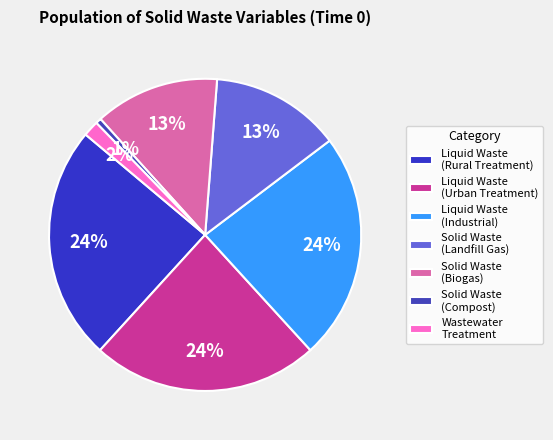

How many slices are in this pie chart?

7